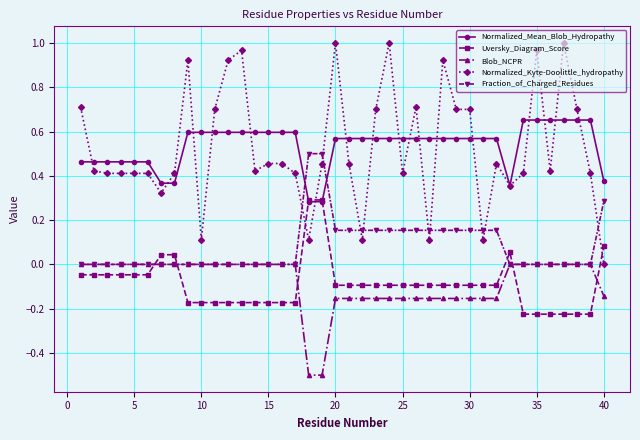

What is the lowest value of the Blob_NCPR series?

-0.5